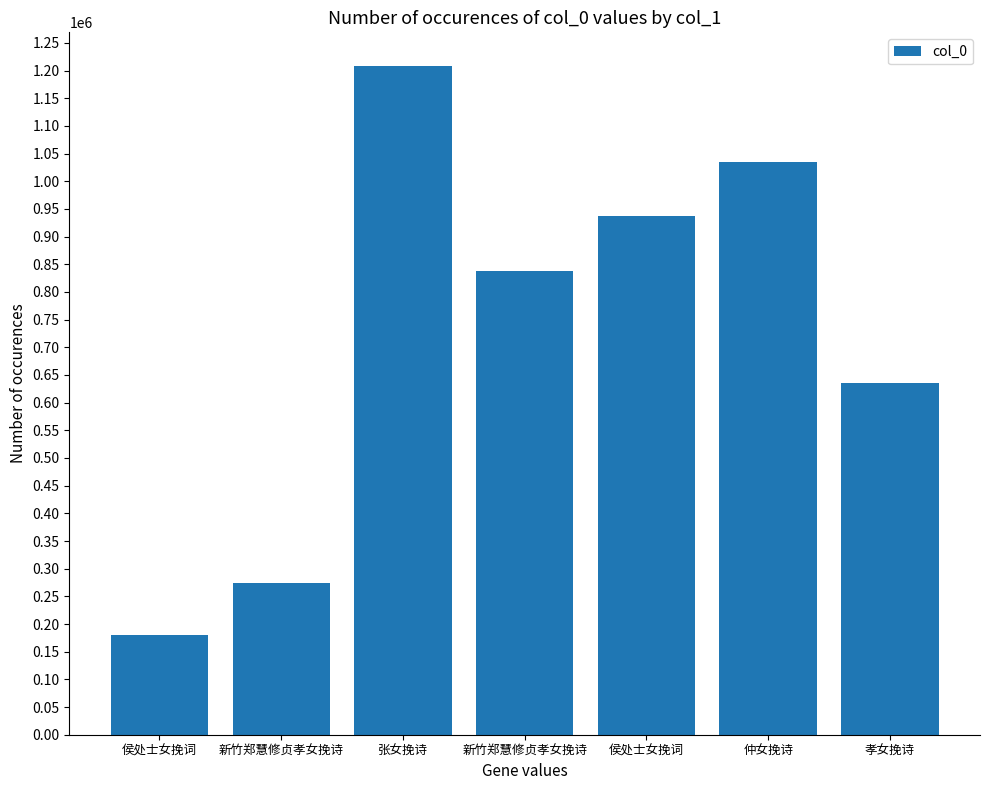

Read the value at 新竹郑慧修贞孝女挽诗, to the nearest 50.

273500